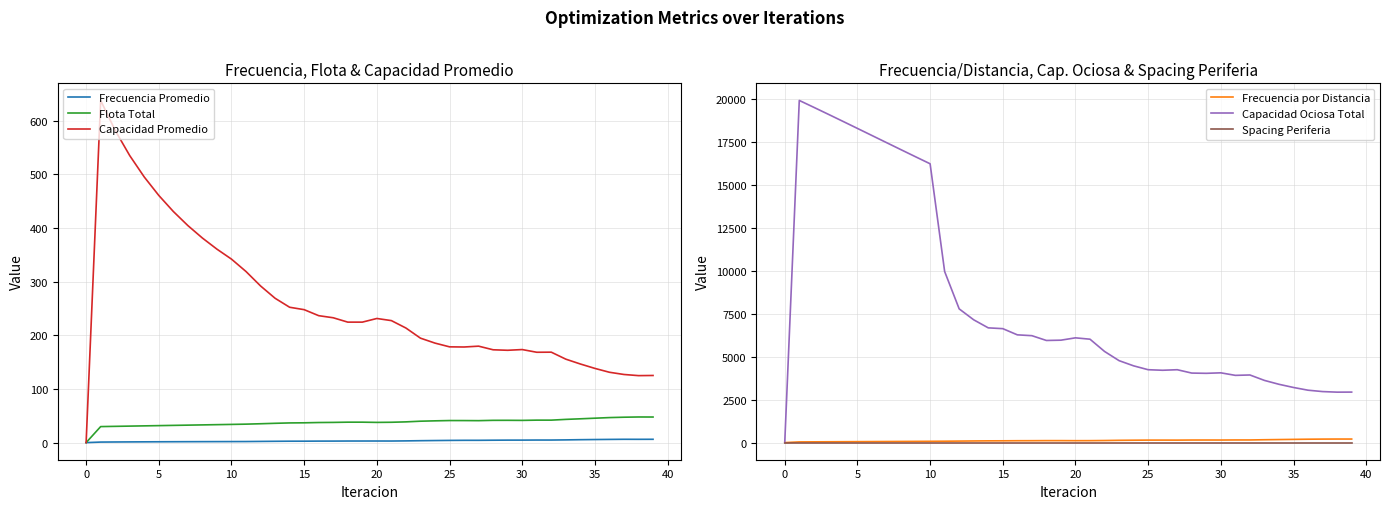

How many values in the Frecuencia Promedio series exceed 2?

28